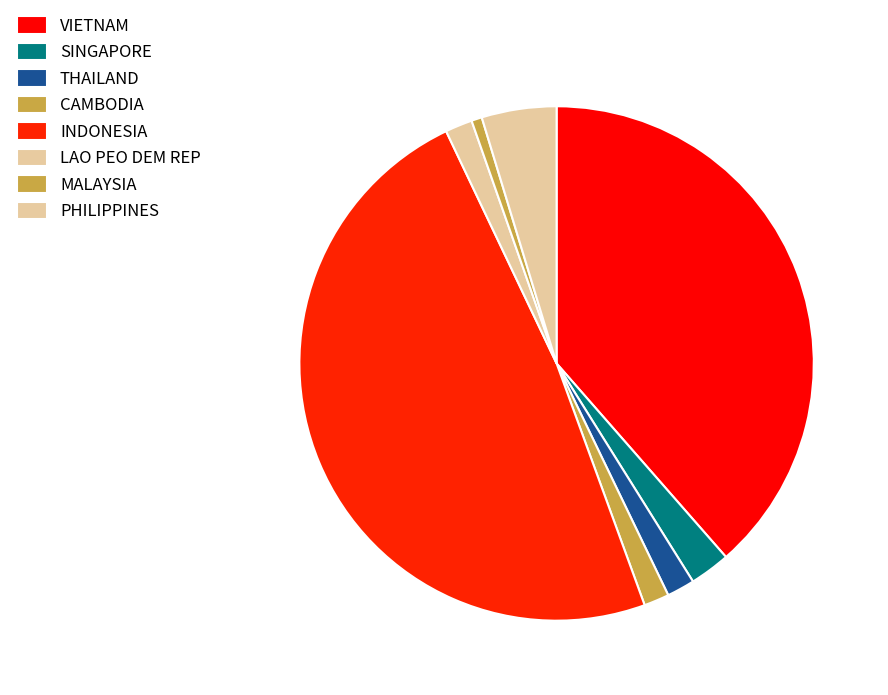

How many segments does this pie chart have?

8